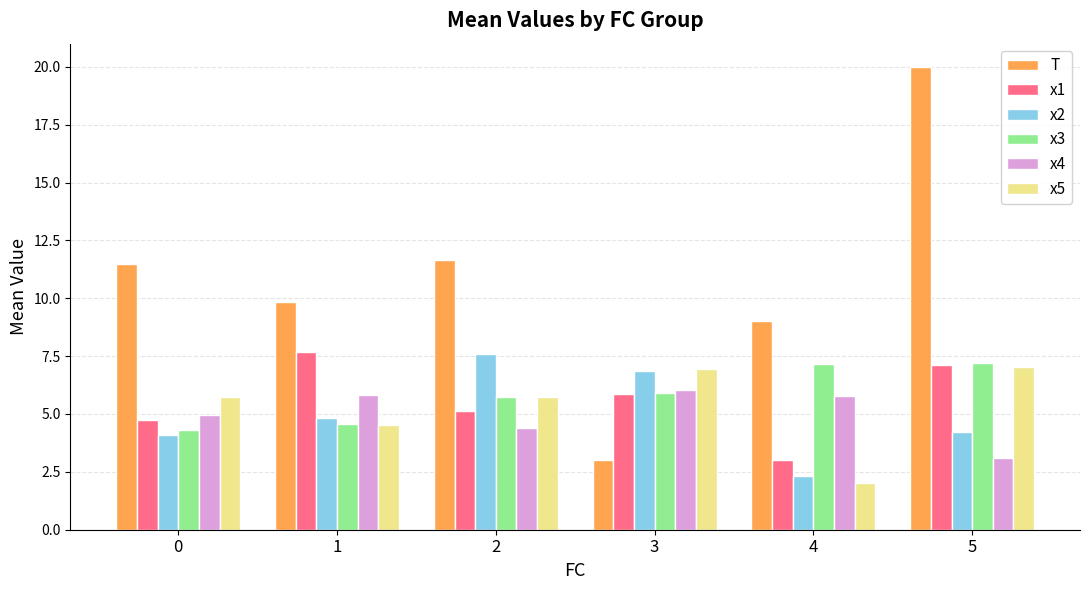

True or false: x2 has a value of 7.6 at 2.

True